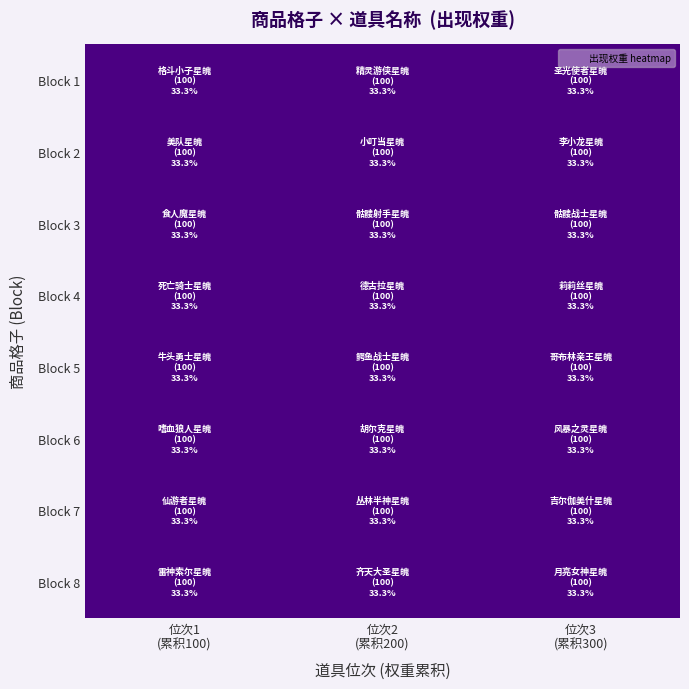

Which label corresponds to the largest value in the chart?

2